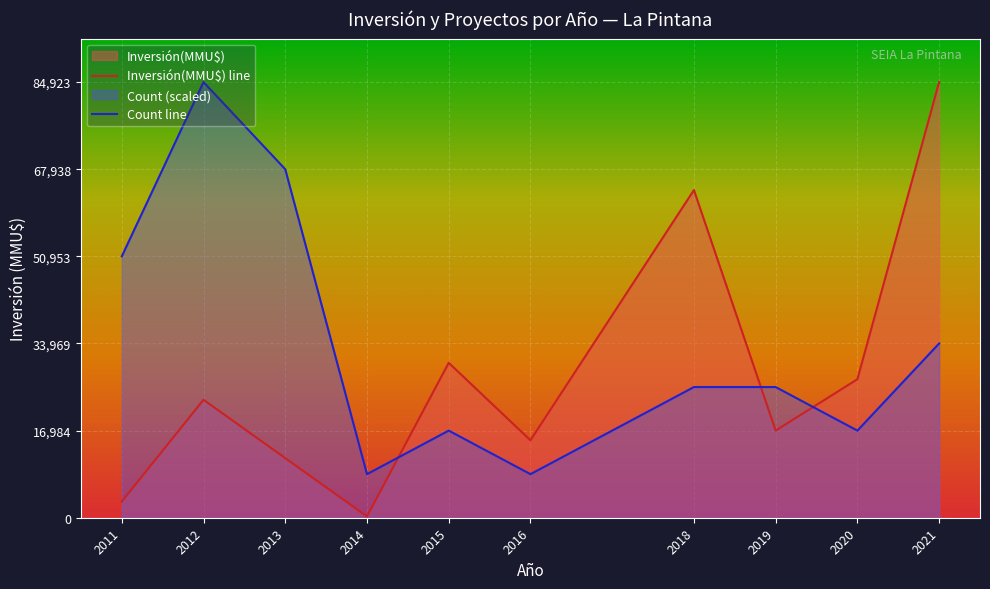

What is the sum of all Inversión(MMU$) line values?

276113.0